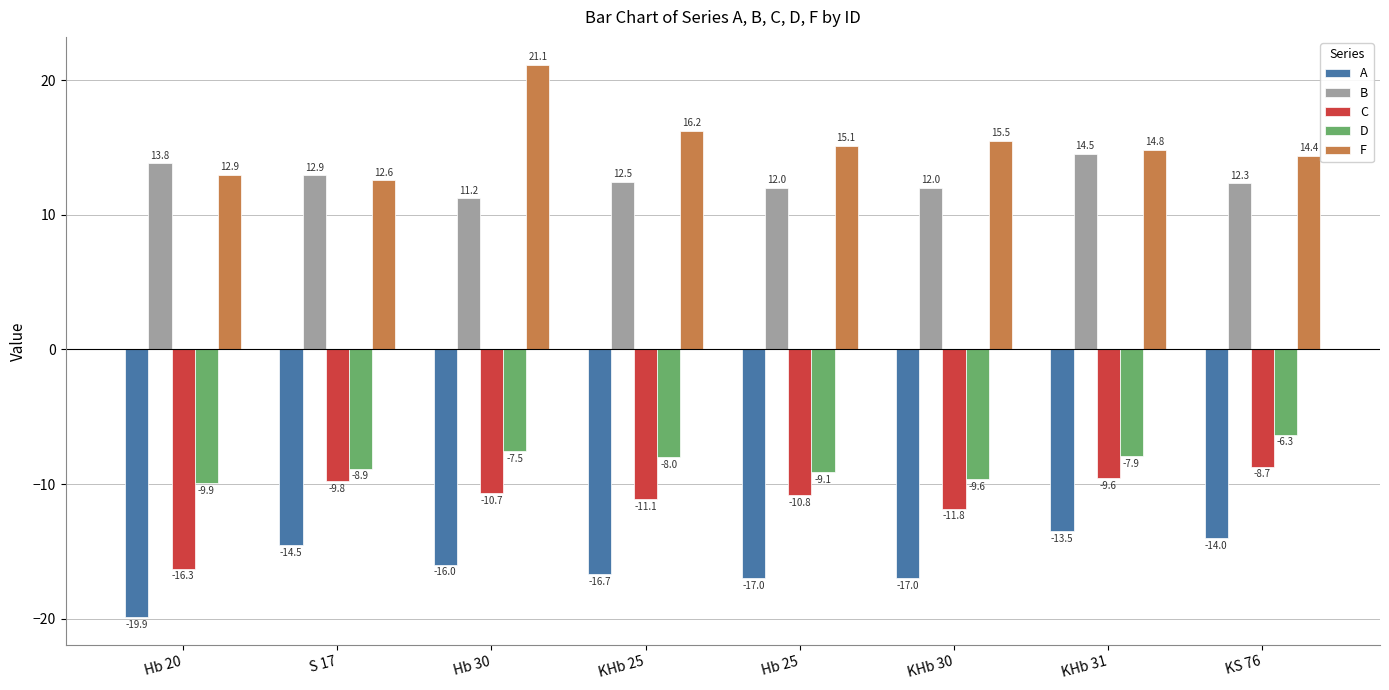

What are all the series names shown in the legend?

A, B, C, D, F